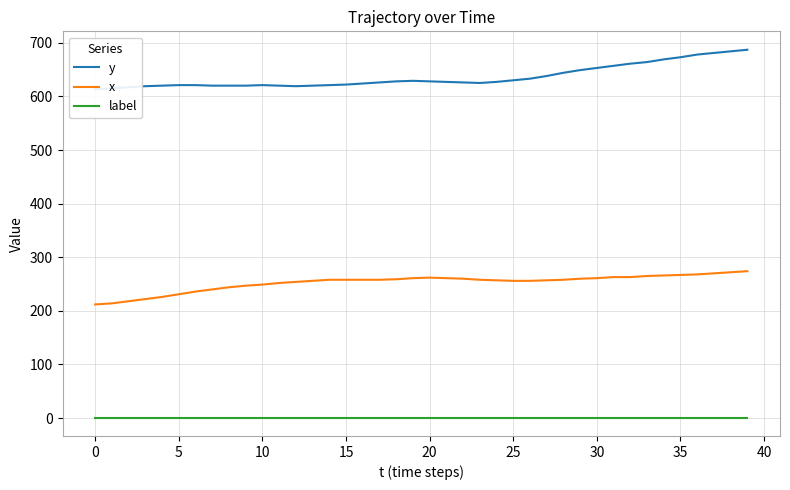

What is the label of the 30th point from the left?

29